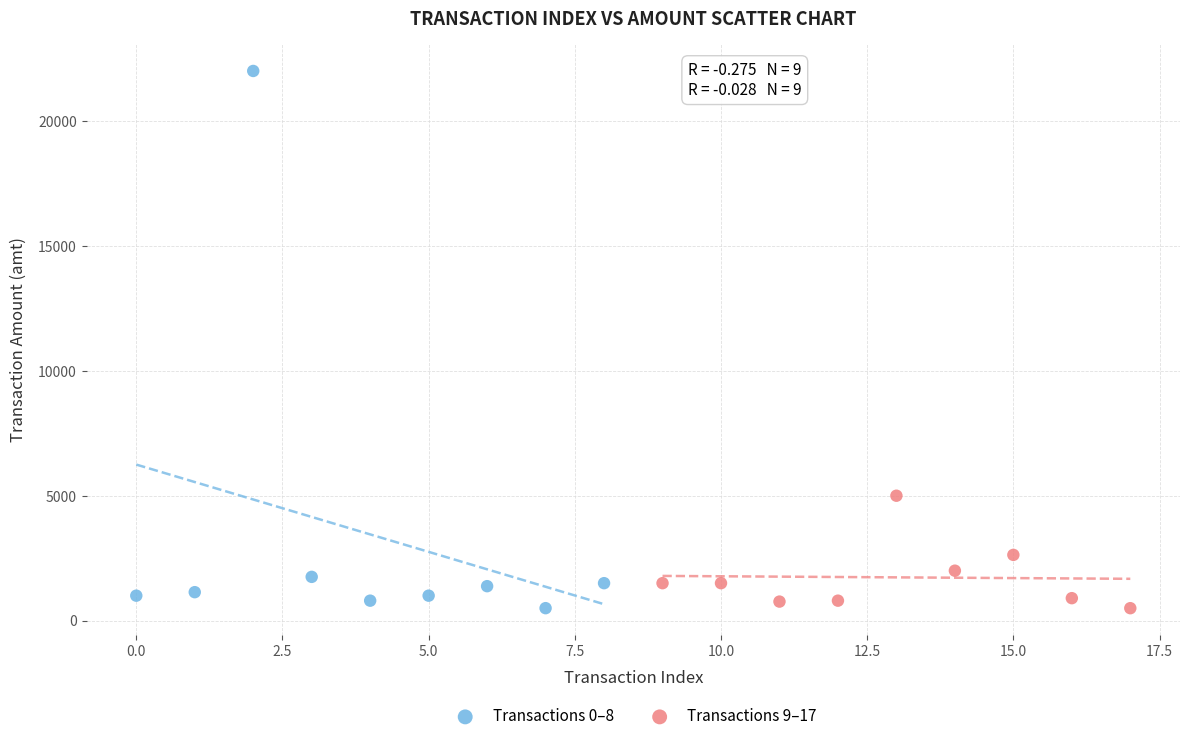

Which series has the widest spread of Y values?

Transactions 0–8